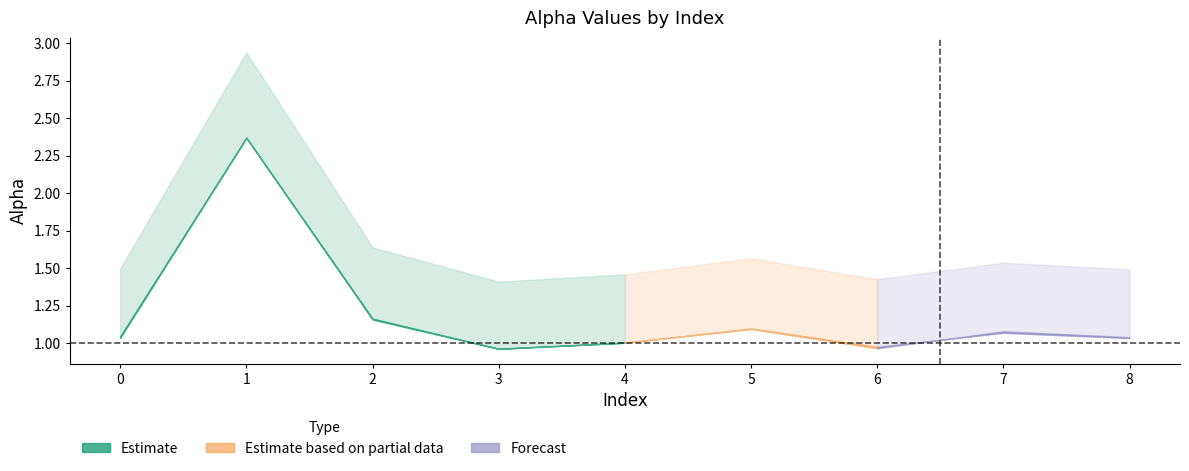

Which label corresponds to the smallest value in the chart?

3